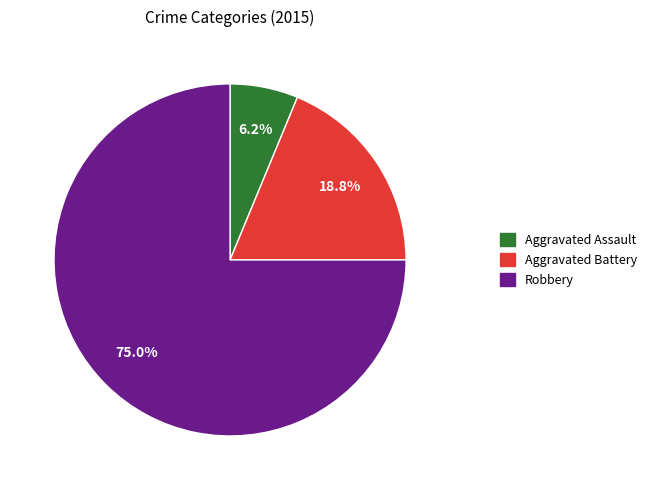

The Aggravated Assault slice represents 13% of the pie. True or false?

False